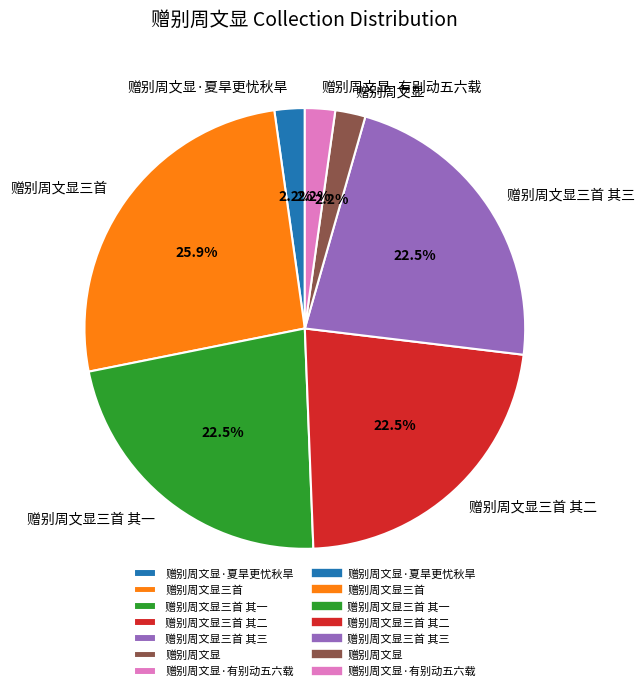

Between 赠别周文显三首 其一 and 赠别周文显, which is larger?

赠别周文显三首 其一